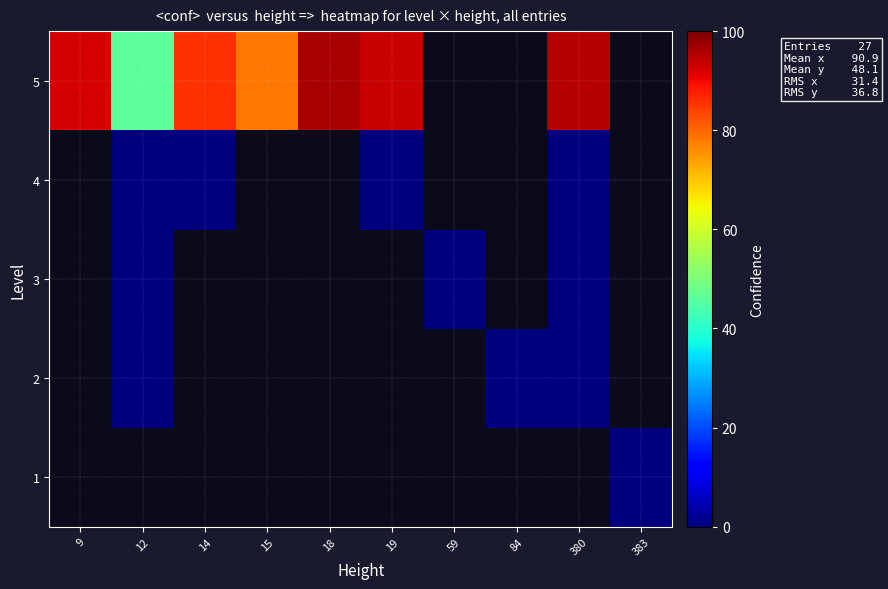

At which label does 4 reach its minimum?

9